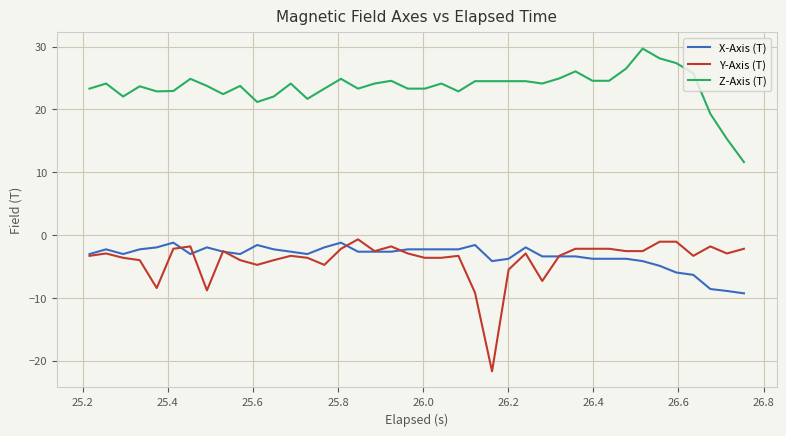

True or false: Y-Axis (T) and Z-Axis (T) intersect in this chart.

False